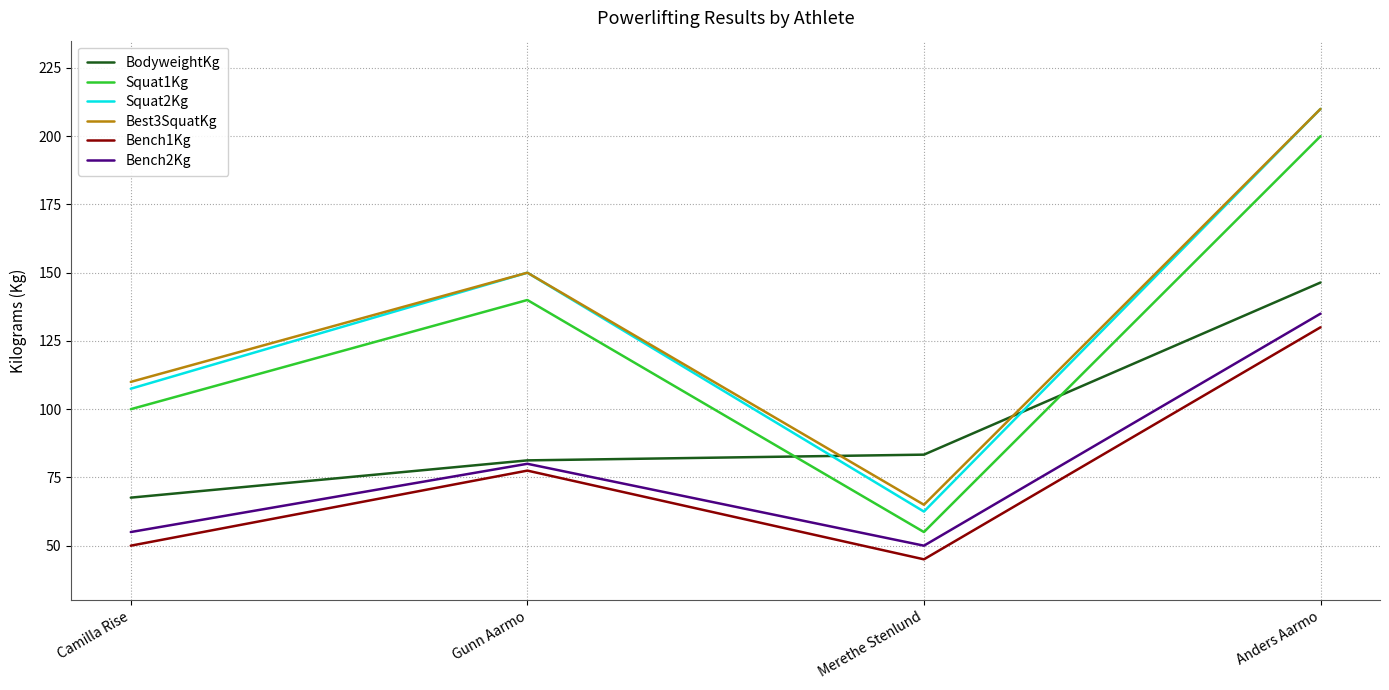

Which series has the widest spread of values?

Squat2Kg